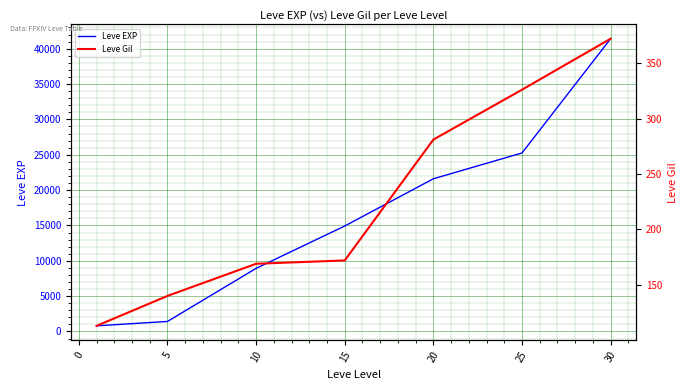

What is the highest value of the Leve EXP series?

41410